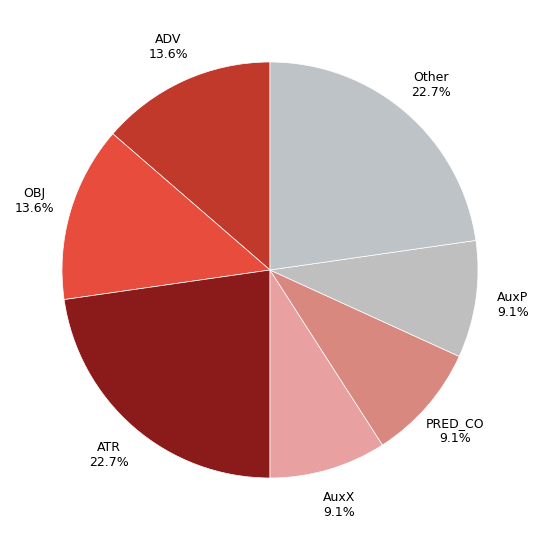

To the nearest percent, what is the difference between the largest and smallest slice percentages?

14%